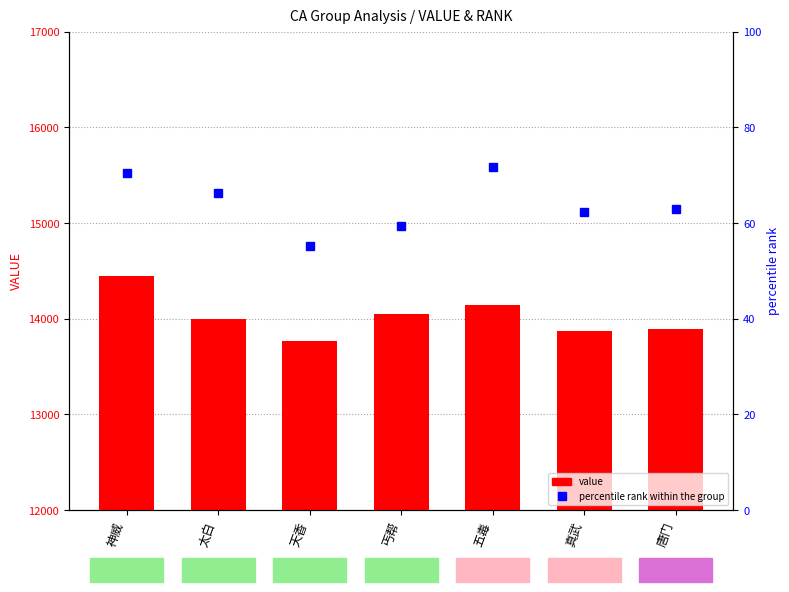

Reading left to right, list all the values displayed in this chart.

value: 14446.5	13994.6	13769.2	14052.4	14149.0	13875.3	13895.2
percentile rank within the group: 70.4	66.2	55.1	59.3	71.7	62.2	62.9